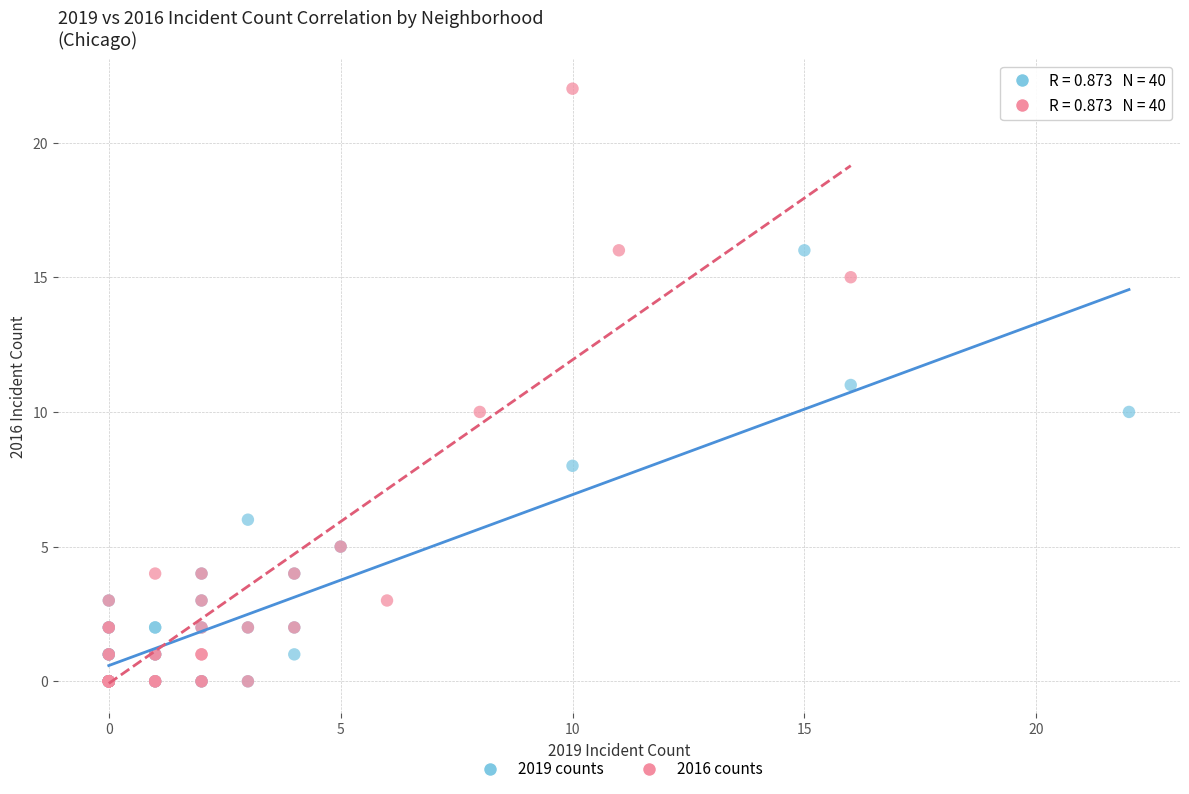

What are all the series names shown in the legend?

2019 counts, 2016 counts